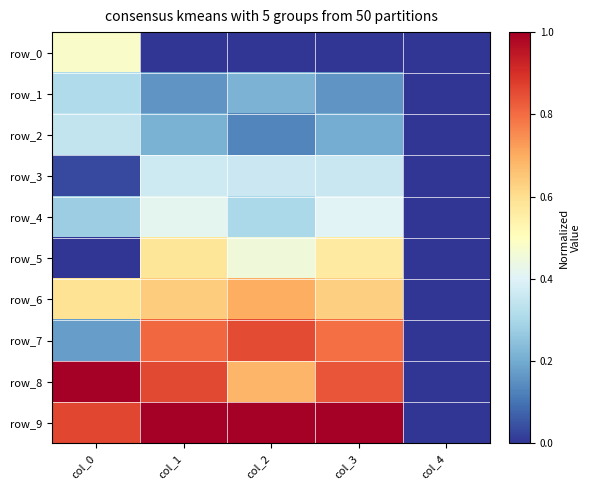

Which series has the largest range (max minus min)?

row_8